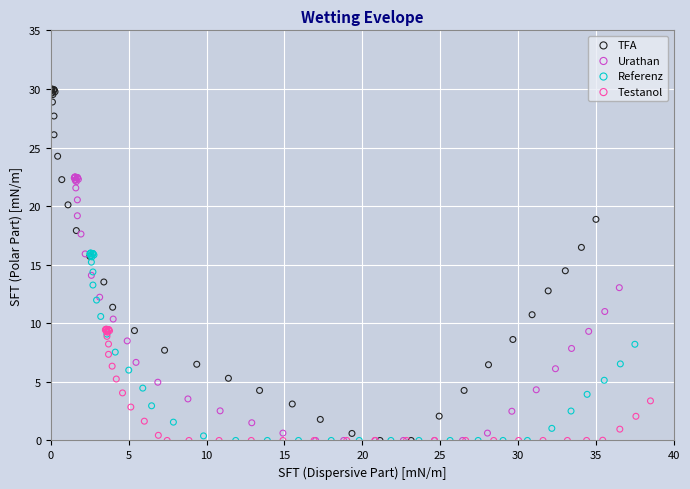

Which series reaches the maximum Y coordinate?

TFA